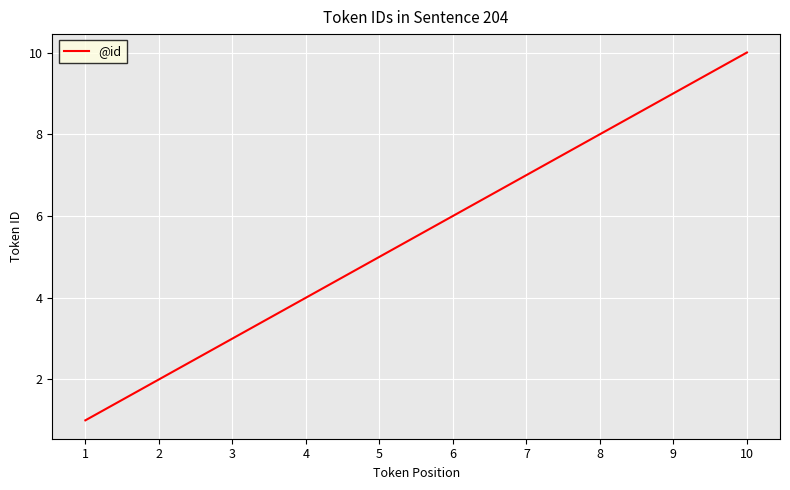

The value at 8 is 13. True or false?

False